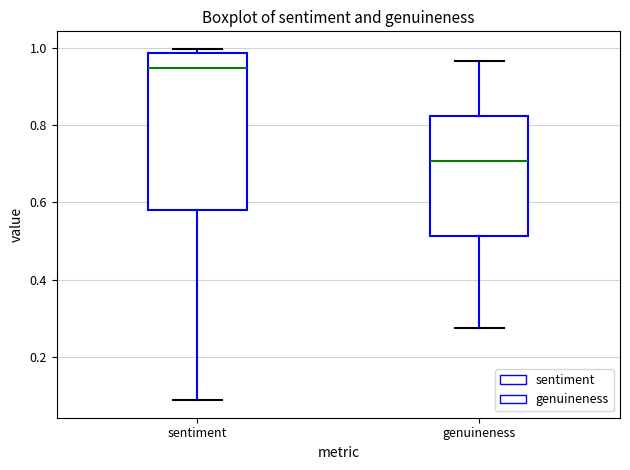

Comparing the boxes themselves (not the whiskers), which one is the tallest?

sentiment